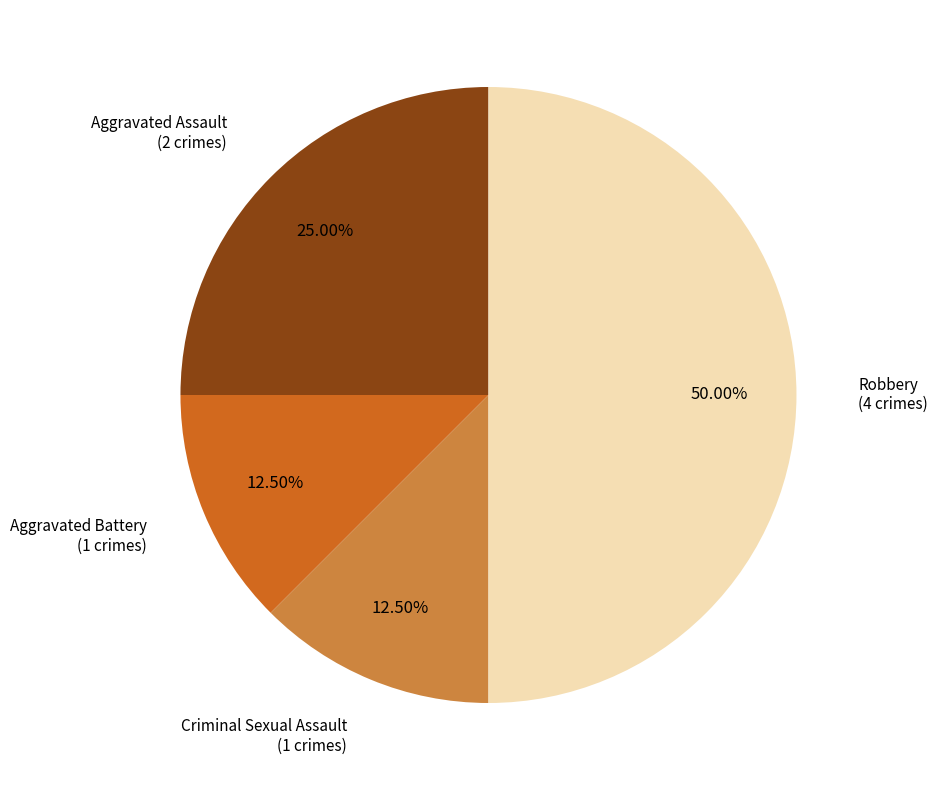

Which slice is the largest?

Robbery